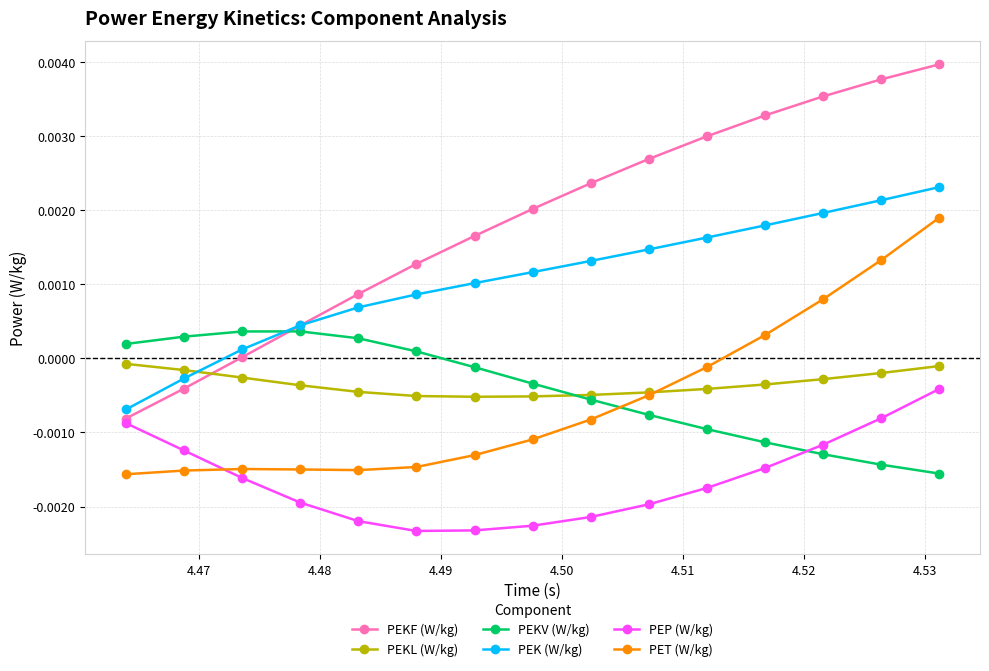

Does the chart have visible grid lines?

Yes